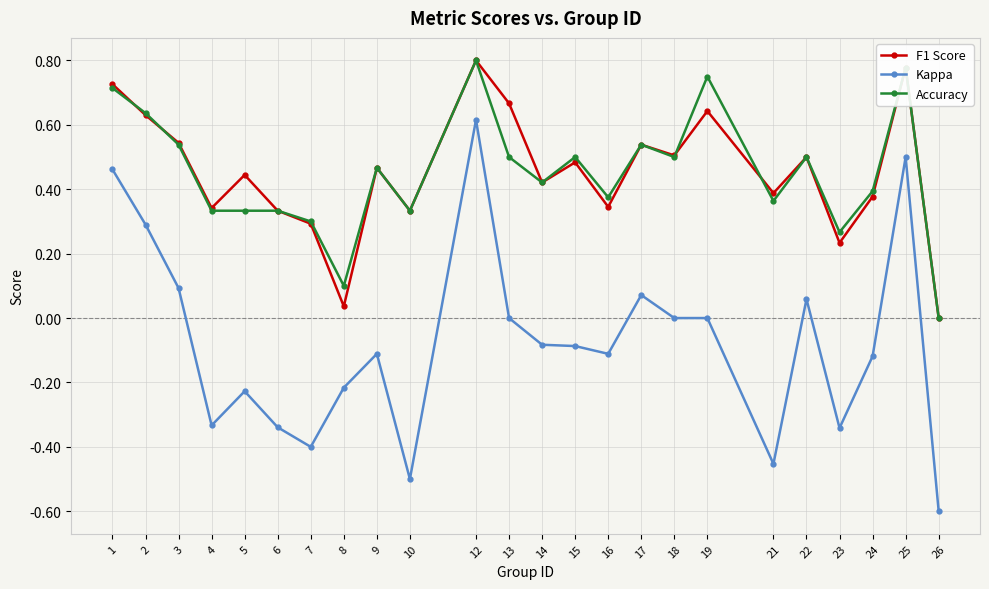

The value of Kappa at 25 is 0.5. True or false?

True